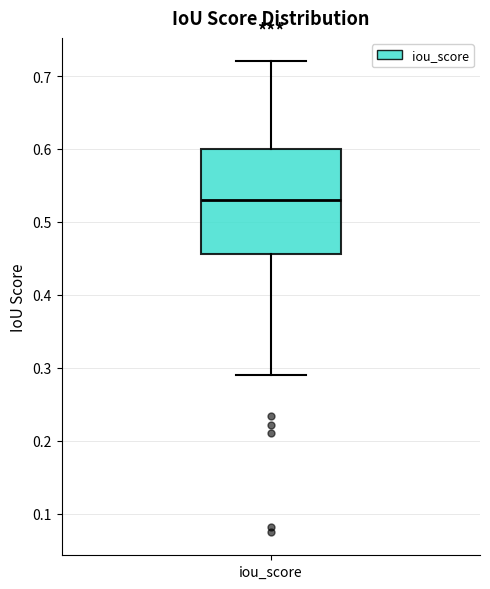

Where does the upper whisker of the box for iou_score end on the y-axis? The values are not printed on the chart, so give them approximately, as read against the axis.

0.72